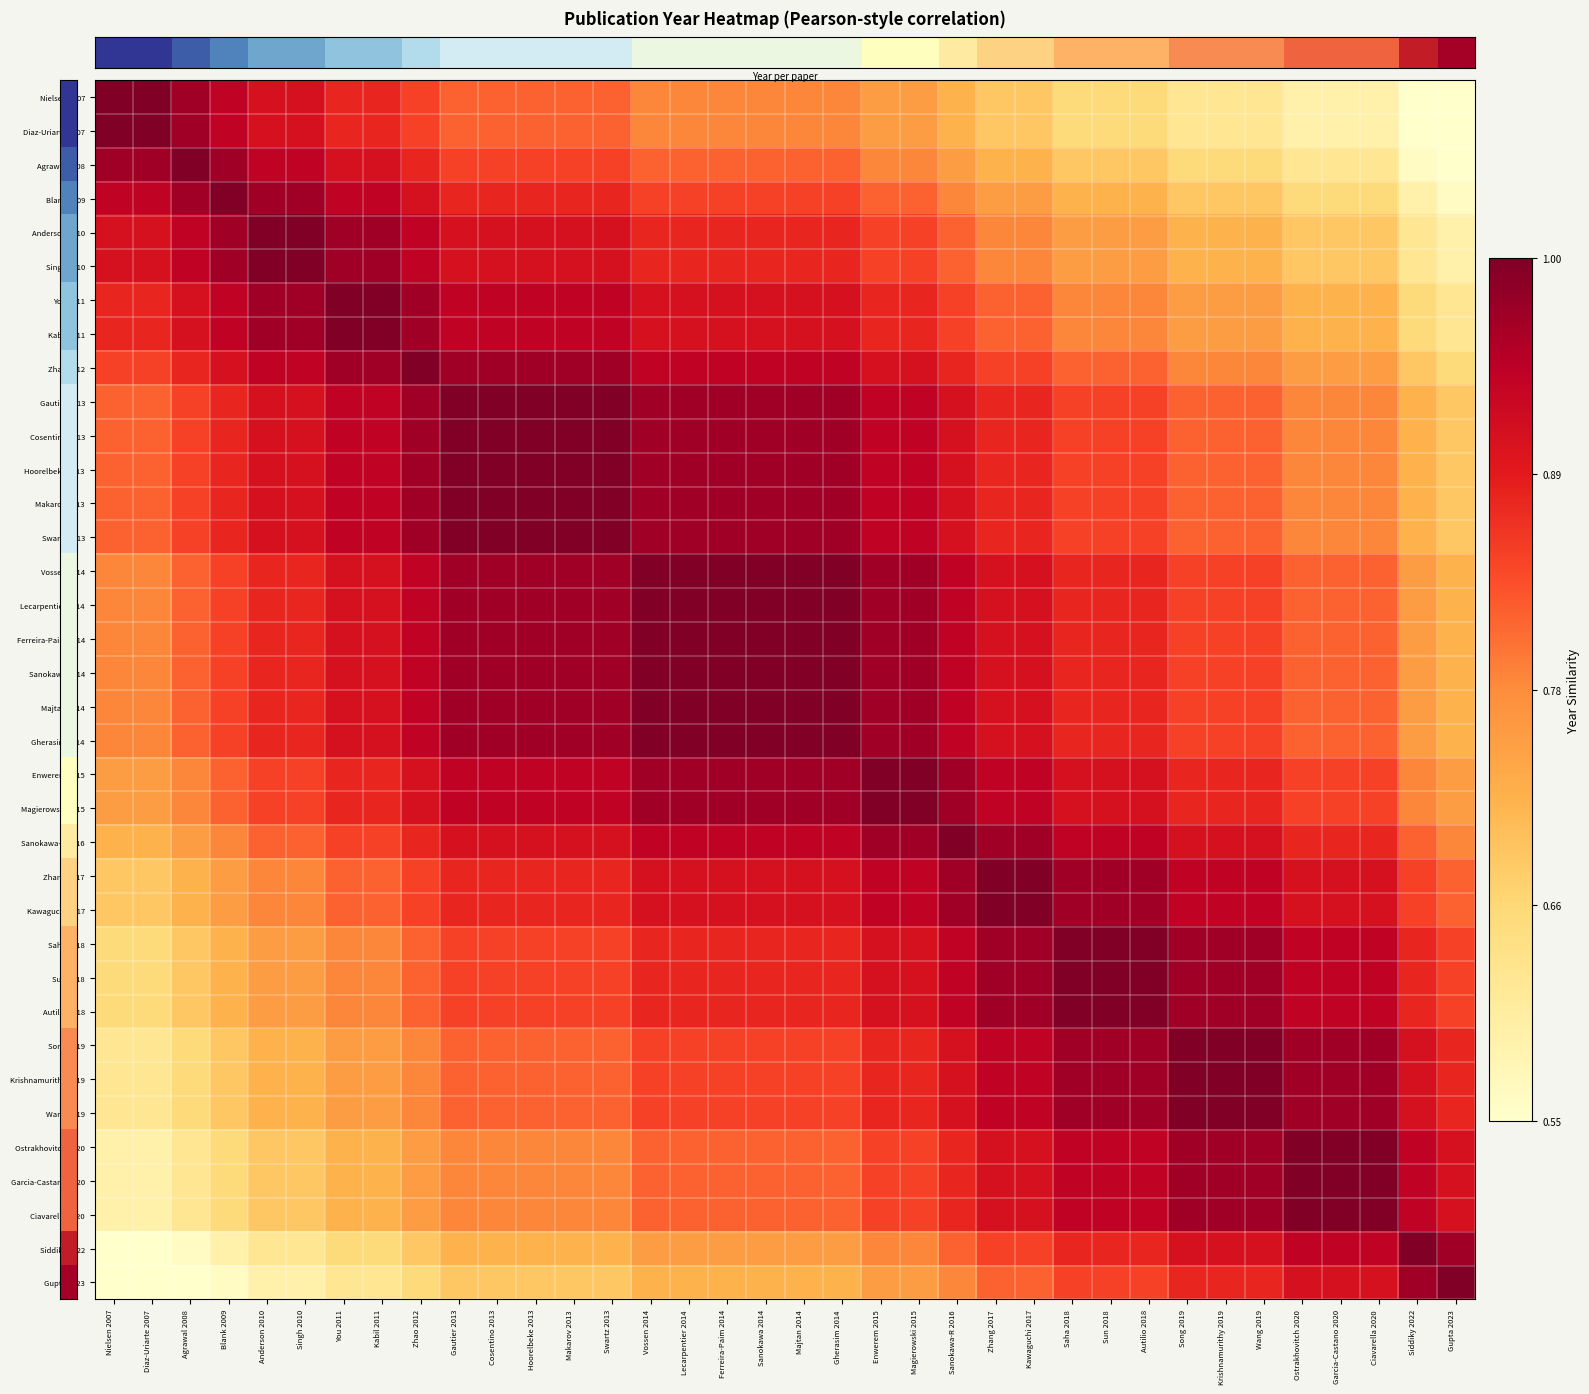

Reading right to left, transcribe all the data shown in this chart.

row_0: Gupta 2023=0.6	Siddiky 2022=0.6	Ciavarella 2020=0.6	Garcia-Castano 2020=0.6	Ostrakhovitch 2020=0.6	Wang 2019=0.6	Krishnamurithy 2019=0.6	Song 2019=0.6	Autilio 2018=0.7	Sun 2018=0.7	Saha 2018=0.7	Kawaguchi 2017=0.7	Zhang 2017=0.7	Sanokawa-R 2016=0.7	Magierowski 2015=0.8	Enwerem 2015=0.8	Gherasim 2014=0.8	Majtan 2014=0.8	Sanokawa 2014=0.8	Ferreira-Paim 2014=0.8	Lecarpentier 2014=0.8	Vossen 2014=0.8	Swartz 2013=0.8	Makarov 2013=0.8	Hoorelbeke 2013=0.8	Cosentino 2013=0.8	Gautier 2013=0.8	Zhao 2012=0.8	Kabil 2011=0.9	You 2011=0.9	Singh 2010=0.9	Anderson 2010=0.9	Blank 2009=0.9	Agrawal 2008=1.0	Diaz-Uriarte 2007=1.0	Nielsen 2007=1.0
row_1: Gupta 2023=0.6	Siddiky 2022=0.6	Ciavarella 2020=0.6	Garcia-Castano 2020=0.6	Ostrakhovitch 2020=0.6	Wang 2019=0.6	Krishnamurithy 2019=0.6	Song 2019=0.6	Autilio 2018=0.7	Sun 2018=0.7	Saha 2018=0.7	Kawaguchi 2017=0.7	Zhang 2017=0.7	Sanokawa-R 2016=0.7	Magierowski 2015=0.8	Enwerem 2015=0.8	Gherasim 2014=0.8	Majtan 2014=0.8	Sanokawa 2014=0.8	Ferreira-Paim 2014=0.8	Lecarpentier 2014=0.8	Vossen 2014=0.8	Swartz 2013=0.8	Makarov 2013=0.8	Hoorelbeke 2013=0.8	Cosentino 2013=0.8	Gautier 2013=0.8	Zhao 2012=0.8	Kabil 2011=0.9	You 2011=0.9	Singh 2010=0.9	Anderson 2010=0.9	Blank 2009=0.9	Agrawal 2008=1.0	Diaz-Uriarte 2007=1.0	Nielsen 2007=1.0
row_2: Gupta 2023=0.6	Siddiky 2022=0.6	Ciavarella 2020=0.6	Garcia-Castano 2020=0.6	Ostrakhovitch 2020=0.6	Wang 2019=0.7	Krishnamurithy 2019=0.7	Song 2019=0.7	Autilio 2018=0.7	Sun 2018=0.7	Saha 2018=0.7	Kawaguchi 2017=0.7	Zhang 2017=0.7	Sanokawa-R 2016=0.8	Magierowski 2015=0.8	Enwerem 2015=0.8	Gherasim 2014=0.8	Majtan 2014=0.8	Sanokawa 2014=0.8	Ferreira-Paim 2014=0.8	Lecarpentier 2014=0.8	Vossen 2014=0.8	Swartz 2013=0.8	Makarov 2013=0.8	Hoorelbeke 2013=0.8	Cosentino 2013=0.8	Gautier 2013=0.8	Zhao 2012=0.9	Kabil 2011=0.9	You 2011=0.9	Singh 2010=0.9	Anderson 2010=0.9	Blank 2009=1.0	Agrawal 2008=1.0	Diaz-Uriarte 2007=1.0	Nielsen 2007=1.0
row_3: Gupta 2023=0.6	Siddiky 2022=0.6	Ciavarella 2020=0.7	Garcia-Castano 2020=0.7	Ostrakhovitch 2020=0.7	Wang 2019=0.7	Krishnamurithy 2019=0.7	Song 2019=0.7	Autilio 2018=0.7	Sun 2018=0.7	Saha 2018=0.7	Kawaguchi 2017=0.8	Zhang 2017=0.8	Sanokawa-R 2016=0.8	Magierowski 2015=0.8	Enwerem 2015=0.8	Gherasim 2014=0.8	Majtan 2014=0.8	Sanokawa 2014=0.8	Ferreira-Paim 2014=0.8	Lecarpentier 2014=0.8	Vossen 2014=0.8	Swartz 2013=0.9	Makarov 2013=0.9	Hoorelbeke 2013=0.9	Cosentino 2013=0.9	Gautier 2013=0.9	Zhao 2012=0.9	Kabil 2011=0.9	You 2011=0.9	Singh 2010=1.0	Anderson 2010=1.0	Blank 2009=1.0	Agrawal 2008=1.0	Diaz-Uriarte 2007=0.9	Nielsen 2007=0.9
row_4: Gupta 2023=0.6	Siddiky 2022=0.6	Ciavarella 2020=0.7	Garcia-Castano 2020=0.7	Ostrakhovitch 2020=0.7	Wang 2019=0.7	Krishnamurithy 2019=0.7	Song 2019=0.7	Autilio 2018=0.8	Sun 2018=0.8	Saha 2018=0.8	Kawaguchi 2017=0.8	Zhang 2017=0.8	Sanokawa-R 2016=0.8	Magierowski 2015=0.8	Enwerem 2015=0.8	Gherasim 2014=0.9	Majtan 2014=0.9	Sanokawa 2014=0.9	Ferreira-Paim 2014=0.9	Lecarpentier 2014=0.9	Vossen 2014=0.9	Swartz 2013=0.9	Makarov 2013=0.9	Hoorelbeke 2013=0.9	Cosentino 2013=0.9	Gautier 2013=0.9	Zhao 2012=0.9	Kabil 2011=1.0	You 2011=1.0	Singh 2010=1.0	Anderson 2010=1.0	Blank 2009=1.0	Agrawal 2008=0.9	Diaz-Uriarte 2007=0.9	Nielsen 2007=0.9
row_5: Gupta 2023=0.6	Siddiky 2022=0.6	Ciavarella 2020=0.7	Garcia-Castano 2020=0.7	Ostrakhovitch 2020=0.7	Wang 2019=0.7	Krishnamurithy 2019=0.7	Song 2019=0.7	Autilio 2018=0.8	Sun 2018=0.8	Saha 2018=0.8	Kawaguchi 2017=0.8	Zhang 2017=0.8	Sanokawa-R 2016=0.8	Magierowski 2015=0.8	Enwerem 2015=0.8	Gherasim 2014=0.9	Majtan 2014=0.9	Sanokawa 2014=0.9	Ferreira-Paim 2014=0.9	Lecarpentier 2014=0.9	Vossen 2014=0.9	Swartz 2013=0.9	Makarov 2013=0.9	Hoorelbeke 2013=0.9	Cosentino 2013=0.9	Gautier 2013=0.9	Zhao 2012=0.9	Kabil 2011=1.0	You 2011=1.0	Singh 2010=1.0	Anderson 2010=1.0	Blank 2009=1.0	Agrawal 2008=0.9	Diaz-Uriarte 2007=0.9	Nielsen 2007=0.9
row_6: Gupta 2023=0.6	Siddiky 2022=0.7	Ciavarella 2020=0.7	Garcia-Castano 2020=0.7	Ostrakhovitch 2020=0.7	Wang 2019=0.8	Krishnamurithy 2019=0.8	Song 2019=0.8	Autilio 2018=0.8	Sun 2018=0.8	Saha 2018=0.8	Kawaguchi 2017=0.8	Zhang 2017=0.8	Sanokawa-R 2016=0.8	Magierowski 2015=0.9	Enwerem 2015=0.9	Gherasim 2014=0.9	Majtan 2014=0.9	Sanokawa 2014=0.9	Ferreira-Paim 2014=0.9	Lecarpentier 2014=0.9	Vossen 2014=0.9	Swartz 2013=0.9	Makarov 2013=0.9	Hoorelbeke 2013=0.9	Cosentino 2013=0.9	Gautier 2013=0.9	Zhao 2012=1.0	Kabil 2011=1.0	You 2011=1.0	Singh 2010=1.0	Anderson 2010=1.0	Blank 2009=0.9	Agrawal 2008=0.9	Diaz-Uriarte 2007=0.9	Nielsen 2007=0.9
row_7: Gupta 2023=0.6	Siddiky 2022=0.7	Ciavarella 2020=0.7	Garcia-Castano 2020=0.7	Ostrakhovitch 2020=0.7	Wang 2019=0.8	Krishnamurithy 2019=0.8	Song 2019=0.8	Autilio 2018=0.8	Sun 2018=0.8	Saha 2018=0.8	Kawaguchi 2017=0.8	Zhang 2017=0.8	Sanokawa-R 2016=0.8	Magierowski 2015=0.9	Enwerem 2015=0.9	Gherasim 2014=0.9	Majtan 2014=0.9	Sanokawa 2014=0.9	Ferreira-Paim 2014=0.9	Lecarpentier 2014=0.9	Vossen 2014=0.9	Swartz 2013=0.9	Makarov 2013=0.9	Hoorelbeke 2013=0.9	Cosentino 2013=0.9	Gautier 2013=0.9	Zhao 2012=1.0	Kabil 2011=1.0	You 2011=1.0	Singh 2010=1.0	Anderson 2010=1.0	Blank 2009=0.9	Agrawal 2008=0.9	Diaz-Uriarte 2007=0.9	Nielsen 2007=0.9
row_8: Gupta 2023=0.7	Siddiky 2022=0.7	Ciavarella 2020=0.8	Garcia-Castano 2020=0.8	Ostrakhovitch 2020=0.8	Wang 2019=0.8	Krishnamurithy 2019=0.8	Song 2019=0.8	Autilio 2018=0.8	Sun 2018=0.8	Saha 2018=0.8	Kawaguchi 2017=0.8	Zhang 2017=0.8	Sanokawa-R 2016=0.9	Magierowski 2015=0.9	Enwerem 2015=0.9	Gherasim 2014=0.9	Majtan 2014=0.9	Sanokawa 2014=0.9	Ferreira-Paim 2014=0.9	Lecarpentier 2014=0.9	Vossen 2014=0.9	Swartz 2013=1.0	Makarov 2013=1.0	Hoorelbeke 2013=1.0	Cosentino 2013=1.0	Gautier 2013=1.0	Zhao 2012=1.0	Kabil 2011=1.0	You 2011=1.0	Singh 2010=0.9	Anderson 2010=0.9	Blank 2009=0.9	Agrawal 2008=0.9	Diaz-Uriarte 2007=0.8	Nielsen 2007=0.8
row_9: Gupta 2023=0.7	Siddiky 2022=0.7	Ciavarella 2020=0.8	Garcia-Castano 2020=0.8	Ostrakhovitch 2020=0.8	Wang 2019=0.8	Krishnamurithy 2019=0.8	Song 2019=0.8	Autilio 2018=0.8	Sun 2018=0.8	Saha 2018=0.8	Kawaguchi 2017=0.9	Zhang 2017=0.9	Sanokawa-R 2016=0.9	Magierowski 2015=0.9	Enwerem 2015=0.9	Gherasim 2014=1.0	Majtan 2014=1.0	Sanokawa 2014=1.0	Ferreira-Paim 2014=1.0	Lecarpentier 2014=1.0	Vossen 2014=1.0	Swartz 2013=1.0	Makarov 2013=1.0	Hoorelbeke 2013=1.0	Cosentino 2013=1.0	Gautier 2013=1.0	Zhao 2012=1.0	Kabil 2011=0.9	You 2011=0.9	Singh 2010=0.9	Anderson 2010=0.9	Blank 2009=0.9	Agrawal 2008=0.8	Diaz-Uriarte 2007=0.8	Nielsen 2007=0.8
row_10: Gupta 2023=0.7	Siddiky 2022=0.7	Ciavarella 2020=0.8	Garcia-Castano 2020=0.8	Ostrakhovitch 2020=0.8	Wang 2019=0.8	Krishnamurithy 2019=0.8	Song 2019=0.8	Autilio 2018=0.8	Sun 2018=0.8	Saha 2018=0.8	Kawaguchi 2017=0.9	Zhang 2017=0.9	Sanokawa-R 2016=0.9	Magierowski 2015=0.9	Enwerem 2015=0.9	Gherasim 2014=1.0	Majtan 2014=1.0	Sanokawa 2014=1.0	Ferreira-Paim 2014=1.0	Lecarpentier 2014=1.0	Vossen 2014=1.0	Swartz 2013=1.0	Makarov 2013=1.0	Hoorelbeke 2013=1.0	Cosentino 2013=1.0	Gautier 2013=1.0	Zhao 2012=1.0	Kabil 2011=0.9	You 2011=0.9	Singh 2010=0.9	Anderson 2010=0.9	Blank 2009=0.9	Agrawal 2008=0.8	Diaz-Uriarte 2007=0.8	Nielsen 2007=0.8
row_11: Gupta 2023=0.7	Siddiky 2022=0.7	Ciavarella 2020=0.8	Garcia-Castano 2020=0.8	Ostrakhovitch 2020=0.8	Wang 2019=0.8	Krishnamurithy 2019=0.8	Song 2019=0.8	Autilio 2018=0.8	Sun 2018=0.8	Saha 2018=0.8	Kawaguchi 2017=0.9	Zhang 2017=0.9	Sanokawa-R 2016=0.9	Magierowski 2015=0.9	Enwerem 2015=0.9	Gherasim 2014=1.0	Majtan 2014=1.0	Sanokawa 2014=1.0	Ferreira-Paim 2014=1.0	Lecarpentier 2014=1.0	Vossen 2014=1.0	Swartz 2013=1.0	Makarov 2013=1.0	Hoorelbeke 2013=1.0	Cosentino 2013=1.0	Gautier 2013=1.0	Zhao 2012=1.0	Kabil 2011=0.9	You 2011=0.9	Singh 2010=0.9	Anderson 2010=0.9	Blank 2009=0.9	Agrawal 2008=0.8	Diaz-Uriarte 2007=0.8	Nielsen 2007=0.8
row_12: Gupta 2023=0.7	Siddiky 2022=0.7	Ciavarella 2020=0.8	Garcia-Castano 2020=0.8	Ostrakhovitch 2020=0.8	Wang 2019=0.8	Krishnamurithy 2019=0.8	Song 2019=0.8	Autilio 2018=0.8	Sun 2018=0.8	Saha 2018=0.8	Kawaguchi 2017=0.9	Zhang 2017=0.9	Sanokawa-R 2016=0.9	Magierowski 2015=0.9	Enwerem 2015=0.9	Gherasim 2014=1.0	Majtan 2014=1.0	Sanokawa 2014=1.0	Ferreira-Paim 2014=1.0	Lecarpentier 2014=1.0	Vossen 2014=1.0	Swartz 2013=1.0	Makarov 2013=1.0	Hoorelbeke 2013=1.0	Cosentino 2013=1.0	Gautier 2013=1.0	Zhao 2012=1.0	Kabil 2011=0.9	You 2011=0.9	Singh 2010=0.9	Anderson 2010=0.9	Blank 2009=0.9	Agrawal 2008=0.8	Diaz-Uriarte 2007=0.8	Nielsen 2007=0.8
row_13: Gupta 2023=0.7	Siddiky 2022=0.7	Ciavarella 2020=0.8	Garcia-Castano 2020=0.8	Ostrakhovitch 2020=0.8	Wang 2019=0.8	Krishnamurithy 2019=0.8	Song 2019=0.8	Autilio 2018=0.8	Sun 2018=0.8	Saha 2018=0.8	Kawaguchi 2017=0.9	Zhang 2017=0.9	Sanokawa-R 2016=0.9	Magierowski 2015=0.9	Enwerem 2015=0.9	Gherasim 2014=1.0	Majtan 2014=1.0	Sanokawa 2014=1.0	Ferreira-Paim 2014=1.0	Lecarpentier 2014=1.0	Vossen 2014=1.0	Swartz 2013=1.0	Makarov 2013=1.0	Hoorelbeke 2013=1.0	Cosentino 2013=1.0	Gautier 2013=1.0	Zhao 2012=1.0	Kabil 2011=0.9	You 2011=0.9	Singh 2010=0.9	Anderson 2010=0.9	Blank 2009=0.9	Agrawal 2008=0.8	Diaz-Uriarte 2007=0.8	Nielsen 2007=0.8
row_14: Gupta 2023=0.7	Siddiky 2022=0.8	Ciavarella 2020=0.8	Garcia-Castano 2020=0.8	Ostrakhovitch 2020=0.8	Wang 2019=0.8	Krishnamurithy 2019=0.8	Song 2019=0.8	Autilio 2018=0.9	Sun 2018=0.9	Saha 2018=0.9	Kawaguchi 2017=0.9	Zhang 2017=0.9	Sanokawa-R 2016=0.9	Magierowski 2015=1.0	Enwerem 2015=1.0	Gherasim 2014=1.0	Majtan 2014=1.0	Sanokawa 2014=1.0	Ferreira-Paim 2014=1.0	Lecarpentier 2014=1.0	Vossen 2014=1.0	Swartz 2013=1.0	Makarov 2013=1.0	Hoorelbeke 2013=1.0	Cosentino 2013=1.0	Gautier 2013=1.0	Zhao 2012=0.9	Kabil 2011=0.9	You 2011=0.9	Singh 2010=0.9	Anderson 2010=0.9	Blank 2009=0.8	Agrawal 2008=0.8	Diaz-Uriarte 2007=0.8	Nielsen 2007=0.8
row_15: Gupta 2023=0.7	Siddiky 2022=0.8	Ciavarella 2020=0.8	Garcia-Castano 2020=0.8	Ostrakhovitch 2020=0.8	Wang 2019=0.8	Krishnamurithy 2019=0.8	Song 2019=0.8	Autilio 2018=0.9	Sun 2018=0.9	Saha 2018=0.9	Kawaguchi 2017=0.9	Zhang 2017=0.9	Sanokawa-R 2016=0.9	Magierowski 2015=1.0	Enwerem 2015=1.0	Gherasim 2014=1.0	Majtan 2014=1.0	Sanokawa 2014=1.0	Ferreira-Paim 2014=1.0	Lecarpentier 2014=1.0	Vossen 2014=1.0	Swartz 2013=1.0	Makarov 2013=1.0	Hoorelbeke 2013=1.0	Cosentino 2013=1.0	Gautier 2013=1.0	Zhao 2012=0.9	Kabil 2011=0.9	You 2011=0.9	Singh 2010=0.9	Anderson 2010=0.9	Blank 2009=0.8	Agrawal 2008=0.8	Diaz-Uriarte 2007=0.8	Nielsen 2007=0.8
row_16: Gupta 2023=0.7	Siddiky 2022=0.8	Ciavarella 2020=0.8	Garcia-Castano 2020=0.8	Ostrakhovitch 2020=0.8	Wang 2019=0.8	Krishnamurithy 2019=0.8	Song 2019=0.8	Autilio 2018=0.9	Sun 2018=0.9	Saha 2018=0.9	Kawaguchi 2017=0.9	Zhang 2017=0.9	Sanokawa-R 2016=0.9	Magierowski 2015=1.0	Enwerem 2015=1.0	Gherasim 2014=1.0	Majtan 2014=1.0	Sanokawa 2014=1.0	Ferreira-Paim 2014=1.0	Lecarpentier 2014=1.0	Vossen 2014=1.0	Swartz 2013=1.0	Makarov 2013=1.0	Hoorelbeke 2013=1.0	Cosentino 2013=1.0	Gautier 2013=1.0	Zhao 2012=0.9	Kabil 2011=0.9	You 2011=0.9	Singh 2010=0.9	Anderson 2010=0.9	Blank 2009=0.8	Agrawal 2008=0.8	Diaz-Uriarte 2007=0.8	Nielsen 2007=0.8
row_17: Gupta 2023=0.7	Siddiky 2022=0.8	Ciavarella 2020=0.8	Garcia-Castano 2020=0.8	Ostrakhovitch 2020=0.8	Wang 2019=0.8	Krishnamurithy 2019=0.8	Song 2019=0.8	Autilio 2018=0.9	Sun 2018=0.9	Saha 2018=0.9	Kawaguchi 2017=0.9	Zhang 2017=0.9	Sanokawa-R 2016=0.9	Magierowski 2015=1.0	Enwerem 2015=1.0	Gherasim 2014=1.0	Majtan 2014=1.0	Sanokawa 2014=1.0	Ferreira-Paim 2014=1.0	Lecarpentier 2014=1.0	Vossen 2014=1.0	Swartz 2013=1.0	Makarov 2013=1.0	Hoorelbeke 2013=1.0	Cosentino 2013=1.0	Gautier 2013=1.0	Zhao 2012=0.9	Kabil 2011=0.9	You 2011=0.9	Singh 2010=0.9	Anderson 2010=0.9	Blank 2009=0.8	Agrawal 2008=0.8	Diaz-Uriarte 2007=0.8	Nielsen 2007=0.8
row_18: Gupta 2023=0.7	Siddiky 2022=0.8	Ciavarella 2020=0.8	Garcia-Castano 2020=0.8	Ostrakhovitch 2020=0.8	Wang 2019=0.8	Krishnamurithy 2019=0.8	Song 2019=0.8	Autilio 2018=0.9	Sun 2018=0.9	Saha 2018=0.9	Kawaguchi 2017=0.9	Zhang 2017=0.9	Sanokawa-R 2016=0.9	Magierowski 2015=1.0	Enwerem 2015=1.0	Gherasim 2014=1.0	Majtan 2014=1.0	Sanokawa 2014=1.0	Ferreira-Paim 2014=1.0	Lecarpentier 2014=1.0	Vossen 2014=1.0	Swartz 2013=1.0	Makarov 2013=1.0	Hoorelbeke 2013=1.0	Cosentino 2013=1.0	Gautier 2013=1.0	Zhao 2012=0.9	Kabil 2011=0.9	You 2011=0.9	Singh 2010=0.9	Anderson 2010=0.9	Blank 2009=0.8	Agrawal 2008=0.8	Diaz-Uriarte 2007=0.8	Nielsen 2007=0.8
row_19: Gupta 2023=0.7	Siddiky 2022=0.8	Ciavarella 2020=0.8	Garcia-Castano 2020=0.8	Ostrakhovitch 2020=0.8	Wang 2019=0.8	Krishnamurithy 2019=0.8	Song 2019=0.8	Autilio 2018=0.9	Sun 2018=0.9	Saha 2018=0.9	Kawaguchi 2017=0.9	Zhang 2017=0.9	Sanokawa-R 2016=0.9	Magierowski 2015=1.0	Enwerem 2015=1.0	Gherasim 2014=1.0	Majtan 2014=1.0	Sanokawa 2014=1.0	Ferreira-Paim 2014=1.0	Lecarpentier 2014=1.0	Vossen 2014=1.0	Swartz 2013=1.0	Makarov 2013=1.0	Hoorelbeke 2013=1.0	Cosentino 2013=1.0	Gautier 2013=1.0	Zhao 2012=0.9	Kabil 2011=0.9	You 2011=0.9	Singh 2010=0.9	Anderson 2010=0.9	Blank 2009=0.8	Agrawal 2008=0.8	Diaz-Uriarte 2007=0.8	Nielsen 2007=0.8
row_20: Gupta 2023=0.8	Siddiky 2022=0.8	Ciavarella 2020=0.8	Garcia-Castano 2020=0.8	Ostrakhovitch 2020=0.8	Wang 2019=0.9	Krishnamurithy 2019=0.9	Song 2019=0.9	Autilio 2018=0.9	Sun 2018=0.9	Saha 2018=0.9	Kawaguchi 2017=0.9	Zhang 2017=0.9	Sanokawa-R 2016=1.0	Magierowski 2015=1.0	Enwerem 2015=1.0	Gherasim 2014=1.0	Majtan 2014=1.0	Sanokawa 2014=1.0	Ferreira-Paim 2014=1.0	Lecarpentier 2014=1.0	Vossen 2014=1.0	Swartz 2013=0.9	Makarov 2013=0.9	Hoorelbeke 2013=0.9	Cosentino 2013=0.9	Gautier 2013=0.9	Zhao 2012=0.9	Kabil 2011=0.9	You 2011=0.9	Singh 2010=0.8	Anderson 2010=0.8	Blank 2009=0.8	Agrawal 2008=0.8	Diaz-Uriarte 2007=0.8	Nielsen 2007=0.8
row_21: Gupta 2023=0.8	Siddiky 2022=0.8	Ciavarella 2020=0.8	Garcia-Castano 2020=0.8	Ostrakhovitch 2020=0.8	Wang 2019=0.9	Krishnamurithy 2019=0.9	Song 2019=0.9	Autilio 2018=0.9	Sun 2018=0.9	Saha 2018=0.9	Kawaguchi 2017=0.9	Zhang 2017=0.9	Sanokawa-R 2016=1.0	Magierowski 2015=1.0	Enwerem 2015=1.0	Gherasim 2014=1.0	Majtan 2014=1.0	Sanokawa 2014=1.0	Ferreira-Paim 2014=1.0	Lecarpentier 2014=1.0	Vossen 2014=1.0	Swartz 2013=0.9	Makarov 2013=0.9	Hoorelbeke 2013=0.9	Cosentino 2013=0.9	Gautier 2013=0.9	Zhao 2012=0.9	Kabil 2011=0.9	You 2011=0.9	Singh 2010=0.8	Anderson 2010=0.8	Blank 2009=0.8	Agrawal 2008=0.8	Diaz-Uriarte 2007=0.8	Nielsen 2007=0.8
row_22: Gupta 2023=0.8	Siddiky 2022=0.8	Ciavarella 2020=0.9	Garcia-Castano 2020=0.9	Ostrakhovitch 2020=0.9	Wang 2019=0.9	Krishnamurithy 2019=0.9	Song 2019=0.9	Autilio 2018=0.9	Sun 2018=0.9	Saha 2018=0.9	Kawaguchi 2017=1.0	Zhang 2017=1.0	Sanokawa-R 2016=1.0	Magierowski 2015=1.0	Enwerem 2015=1.0	Gherasim 2014=0.9	Majtan 2014=0.9	Sanokawa 2014=0.9	Ferreira-Paim 2014=0.9	Lecarpentier 2014=0.9	Vossen 2014=0.9	Swartz 2013=0.9	Makarov 2013=0.9	Hoorelbeke 2013=0.9	Cosentino 2013=0.9	Gautier 2013=0.9	Zhao 2012=0.9	Kabil 2011=0.8	You 2011=0.8	Singh 2010=0.8	Anderson 2010=0.8	Blank 2009=0.8	Agrawal 2008=0.8	Diaz-Uriarte 2007=0.7	Nielsen 2007=0.7
row_23: Gupta 2023=0.8	Siddiky 2022=0.8	Ciavarella 2020=0.9	Garcia-Castano 2020=0.9	Ostrakhovitch 2020=0.9	Wang 2019=0.9	Krishnamurithy 2019=0.9	Song 2019=0.9	Autilio 2018=1.0	Sun 2018=1.0	Saha 2018=1.0	Kawaguchi 2017=1.0	Zhang 2017=1.0	Sanokawa-R 2016=1.0	Magierowski 2015=0.9	Enwerem 2015=0.9	Gherasim 2014=0.9	Majtan 2014=0.9	Sanokawa 2014=0.9	Ferreira-Paim 2014=0.9	Lecarpentier 2014=0.9	Vossen 2014=0.9	Swartz 2013=0.9	Makarov 2013=0.9	Hoorelbeke 2013=0.9	Cosentino 2013=0.9	Gautier 2013=0.9	Zhao 2012=0.8	Kabil 2011=0.8	You 2011=0.8	Singh 2010=0.8	Anderson 2010=0.8	Blank 2009=0.8	Agrawal 2008=0.7	Diaz-Uriarte 2007=0.7	Nielsen 2007=0.7
row_24: Gupta 2023=0.8	Siddiky 2022=0.8	Ciavarella 2020=0.9	Garcia-Castano 2020=0.9	Ostrakhovitch 2020=0.9	Wang 2019=0.9	Krishnamurithy 2019=0.9	Song 2019=0.9	Autilio 2018=1.0	Sun 2018=1.0	Saha 2018=1.0	Kawaguchi 2017=1.0	Zhang 2017=1.0	Sanokawa-R 2016=1.0	Magierowski 2015=0.9	Enwerem 2015=0.9	Gherasim 2014=0.9	Majtan 2014=0.9	Sanokawa 2014=0.9	Ferreira-Paim 2014=0.9	Lecarpentier 2014=0.9	Vossen 2014=0.9	Swartz 2013=0.9	Makarov 2013=0.9	Hoorelbeke 2013=0.9	Cosentino 2013=0.9	Gautier 2013=0.9	Zhao 2012=0.8	Kabil 2011=0.8	You 2011=0.8	Singh 2010=0.8	Anderson 2010=0.8	Blank 2009=0.8	Agrawal 2008=0.7	Diaz-Uriarte 2007=0.7	Nielsen 2007=0.7
row_25: Gupta 2023=0.8	Siddiky 2022=0.9	Ciavarella 2020=0.9	Garcia-Castano 2020=0.9	Ostrakhovitch 2020=0.9	Wang 2019=1.0	Krishnamurithy 2019=1.0	Song 2019=1.0	Autilio 2018=1.0	Sun 2018=1.0	Saha 2018=1.0	Kawaguchi 2017=1.0	Zhang 2017=1.0	Sanokawa-R 2016=0.9	Magierowski 2015=0.9	Enwerem 2015=0.9	Gherasim 2014=0.9	Majtan 2014=0.9	Sanokawa 2014=0.9	Ferreira-Paim 2014=0.9	Lecarpentier 2014=0.9	Vossen 2014=0.9	Swartz 2013=0.8	Makarov 2013=0.8	Hoorelbeke 2013=0.8	Cosentino 2013=0.8	Gautier 2013=0.8	Zhao 2012=0.8	Kabil 2011=0.8	You 2011=0.8	Singh 2010=0.8	Anderson 2010=0.8	Blank 2009=0.7	Agrawal 2008=0.7	Diaz-Uriarte 2007=0.7	Nielsen 2007=0.7
row_26: Gupta 2023=0.8	Siddiky 2022=0.9	Ciavarella 2020=0.9	Garcia-Castano 2020=0.9	Ostrakhovitch 2020=0.9	Wang 2019=1.0	Krishnamurithy 2019=1.0	Song 2019=1.0	Autilio 2018=1.0	Sun 2018=1.0	Saha 2018=1.0	Kawaguchi 2017=1.0	Zhang 2017=1.0	Sanokawa-R 2016=0.9	Magierowski 2015=0.9	Enwerem 2015=0.9	Gherasim 2014=0.9	Majtan 2014=0.9	Sanokawa 2014=0.9	Ferreira-Paim 2014=0.9	Lecarpentier 2014=0.9	Vossen 2014=0.9	Swartz 2013=0.8	Makarov 2013=0.8	Hoorelbeke 2013=0.8	Cosentino 2013=0.8	Gautier 2013=0.8	Zhao 2012=0.8	Kabil 2011=0.8	You 2011=0.8	Singh 2010=0.8	Anderson 2010=0.8	Blank 2009=0.7	Agrawal 2008=0.7	Diaz-Uriarte 2007=0.7	Nielsen 2007=0.7
row_27: Gupta 2023=0.8	Siddiky 2022=0.9	Ciavarella 2020=0.9	Garcia-Castano 2020=0.9	Ostrakhovitch 2020=0.9	Wang 2019=1.0	Krishnamurithy 2019=1.0	Song 2019=1.0	Autilio 2018=1.0	Sun 2018=1.0	Saha 2018=1.0	Kawaguchi 2017=1.0	Zhang 2017=1.0	Sanokawa-R 2016=0.9	Magierowski 2015=0.9	Enwerem 2015=0.9	Gherasim 2014=0.9	Majtan 2014=0.9	Sanokawa 2014=0.9	Ferreira-Paim 2014=0.9	Lecarpentier 2014=0.9	Vossen 2014=0.9	Swartz 2013=0.8	Makarov 2013=0.8	Hoorelbeke 2013=0.8	Cosentino 2013=0.8	Gautier 2013=0.8	Zhao 2012=0.8	Kabil 2011=0.8	You 2011=0.8	Singh 2010=0.8	Anderson 2010=0.8	Blank 2009=0.7	Agrawal 2008=0.7	Diaz-Uriarte 2007=0.7	Nielsen 2007=0.7
row_28: Gupta 2023=0.9	Siddiky 2022=0.9	Ciavarella 2020=1.0	Garcia-Castano 2020=1.0	Ostrakhovitch 2020=1.0	Wang 2019=1.0	Krishnamurithy 2019=1.0	Song 2019=1.0	Autilio 2018=1.0	Sun 2018=1.0	Saha 2018=1.0	Kawaguchi 2017=0.9	Zhang 2017=0.9	Sanokawa-R 2016=0.9	Magierowski 2015=0.9	Enwerem 2015=0.9	Gherasim 2014=0.8	Majtan 2014=0.8	Sanokawa 2014=0.8	Ferreira-Paim 2014=0.8	Lecarpentier 2014=0.8	Vossen 2014=0.8	Swartz 2013=0.8	Makarov 2013=0.8	Hoorelbeke 2013=0.8	Cosentino 2013=0.8	Gautier 2013=0.8	Zhao 2012=0.8	Kabil 2011=0.8	You 2011=0.8	Singh 2010=0.7	Anderson 2010=0.7	Blank 2009=0.7	Agrawal 2008=0.7	Diaz-Uriarte 2007=0.6	Nielsen 2007=0.6
row_29: Gupta 2023=0.9	Siddiky 2022=0.9	Ciavarella 2020=1.0	Garcia-Castano 2020=1.0	Ostrakhovitch 2020=1.0	Wang 2019=1.0	Krishnamurithy 2019=1.0	Song 2019=1.0	Autilio 2018=1.0	Sun 2018=1.0	Saha 2018=1.0	Kawaguchi 2017=0.9	Zhang 2017=0.9	Sanokawa-R 2016=0.9	Magierowski 2015=0.9	Enwerem 2015=0.9	Gherasim 2014=0.8	Majtan 2014=0.8	Sanokawa 2014=0.8	Ferreira-Paim 2014=0.8	Lecarpentier 2014=0.8	Vossen 2014=0.8	Swartz 2013=0.8	Makarov 2013=0.8	Hoorelbeke 2013=0.8	Cosentino 2013=0.8	Gautier 2013=0.8	Zhao 2012=0.8	Kabil 2011=0.8	You 2011=0.8	Singh 2010=0.7	Anderson 2010=0.7	Blank 2009=0.7	Agrawal 2008=0.7	Diaz-Uriarte 2007=0.6	Nielsen 2007=0.6
row_30: Gupta 2023=0.9	Siddiky 2022=0.9	Ciavarella 2020=1.0	Garcia-Castano 2020=1.0	Ostrakhovitch 2020=1.0	Wang 2019=1.0	Krishnamurithy 2019=1.0	Song 2019=1.0	Autilio 2018=1.0	Sun 2018=1.0	Saha 2018=1.0	Kawaguchi 2017=0.9	Zhang 2017=0.9	Sanokawa-R 2016=0.9	Magierowski 2015=0.9	Enwerem 2015=0.9	Gherasim 2014=0.8	Majtan 2014=0.8	Sanokawa 2014=0.8	Ferreira-Paim 2014=0.8	Lecarpentier 2014=0.8	Vossen 2014=0.8	Swartz 2013=0.8	Makarov 2013=0.8	Hoorelbeke 2013=0.8	Cosentino 2013=0.8	Gautier 2013=0.8	Zhao 2012=0.8	Kabil 2011=0.8	You 2011=0.8	Singh 2010=0.7	Anderson 2010=0.7	Blank 2009=0.7	Agrawal 2008=0.7	Diaz-Uriarte 2007=0.6	Nielsen 2007=0.6
row_31: Gupta 2023=0.9	Siddiky 2022=0.9	Ciavarella 2020=1.0	Garcia-Castano 2020=1.0	Ostrakhovitch 2020=1.0	Wang 2019=1.0	Krishnamurithy 2019=1.0	Song 2019=1.0	Autilio 2018=0.9	Sun 2018=0.9	Saha 2018=0.9	Kawaguchi 2017=0.9	Zhang 2017=0.9	Sanokawa-R 2016=0.9	Magierowski 2015=0.8	Enwerem 2015=0.8	Gherasim 2014=0.8	Majtan 2014=0.8	Sanokawa 2014=0.8	Ferreira-Paim 2014=0.8	Lecarpentier 2014=0.8	Vossen 2014=0.8	Swartz 2013=0.8	Makarov 2013=0.8	Hoorelbeke 2013=0.8	Cosentino 2013=0.8	Gautier 2013=0.8	Zhao 2012=0.8	Kabil 2011=0.7	You 2011=0.7	Singh 2010=0.7	Anderson 2010=0.7	Blank 2009=0.7	Agrawal 2008=0.6	Diaz-Uriarte 2007=0.6	Nielsen 2007=0.6
row_32: Gupta 2023=0.9	Siddiky 2022=0.9	Ciavarella 2020=1.0	Garcia-Castano 2020=1.0	Ostrakhovitch 2020=1.0	Wang 2019=1.0	Krishnamurithy 2019=1.0	Song 2019=1.0	Autilio 2018=0.9	Sun 2018=0.9	Saha 2018=0.9	Kawaguchi 2017=0.9	Zhang 2017=0.9	Sanokawa-R 2016=0.9	Magierowski 2015=0.8	Enwerem 2015=0.8	Gherasim 2014=0.8	Majtan 2014=0.8	Sanokawa 2014=0.8	Ferreira-Paim 2014=0.8	Lecarpentier 2014=0.8	Vossen 2014=0.8	Swartz 2013=0.8	Makarov 2013=0.8	Hoorelbeke 2013=0.8	Cosentino 2013=0.8	Gautier 2013=0.8	Zhao 2012=0.8	Kabil 2011=0.7	You 2011=0.7	Singh 2010=0.7	Anderson 2010=0.7	Blank 2009=0.7	Agrawal 2008=0.6	Diaz-Uriarte 2007=0.6	Nielsen 2007=0.6
row_33: Gupta 2023=0.9	Siddiky 2022=0.9	Ciavarella 2020=1.0	Garcia-Castano 2020=1.0	Ostrakhovitch 2020=1.0	Wang 2019=1.0	Krishnamurithy 2019=1.0	Song 2019=1.0	Autilio 2018=0.9	Sun 2018=0.9	Saha 2018=0.9	Kawaguchi 2017=0.9	Zhang 2017=0.9	Sanokawa-R 2016=0.9	Magierowski 2015=0.8	Enwerem 2015=0.8	Gherasim 2014=0.8	Majtan 2014=0.8	Sanokawa 2014=0.8	Ferreira-Paim 2014=0.8	Lecarpentier 2014=0.8	Vossen 2014=0.8	Swartz 2013=0.8	Makarov 2013=0.8	Hoorelbeke 2013=0.8	Cosentino 2013=0.8	Gautier 2013=0.8	Zhao 2012=0.8	Kabil 2011=0.7	You 2011=0.7	Singh 2010=0.7	Anderson 2010=0.7	Blank 2009=0.7	Agrawal 2008=0.6	Diaz-Uriarte 2007=0.6	Nielsen 2007=0.6
row_34: Gupta 2023=1.0	Siddiky 2022=1.0	Ciavarella 2020=0.9	Garcia-Castano 2020=0.9	Ostrakhovitch 2020=0.9	Wang 2019=0.9	Krishnamurithy 2019=0.9	Song 2019=0.9	Autilio 2018=0.9	Sun 2018=0.9	Saha 2018=0.9	Kawaguchi 2017=0.8	Zhang 2017=0.8	Sanokawa-R 2016=0.8	Magierowski 2015=0.8	Enwerem 2015=0.8	Gherasim 2014=0.8	Majtan 2014=0.8	Sanokawa 2014=0.8	Ferreira-Paim 2014=0.8	Lecarpentier 2014=0.8	Vossen 2014=0.8	Swartz 2013=0.7	Makarov 2013=0.7	Hoorelbeke 2013=0.7	Cosentino 2013=0.7	Gautier 2013=0.7	Zhao 2012=0.7	Kabil 2011=0.7	You 2011=0.7	Singh 2010=0.6	Anderson 2010=0.6	Blank 2009=0.6	Agrawal 2008=0.6	Diaz-Uriarte 2007=0.6	Nielsen 2007=0.6
row_35: Gupta 2023=1.0	Siddiky 2022=1.0	Ciavarella 2020=0.9	Garcia-Castano 2020=0.9	Ostrakhovitch 2020=0.9	Wang 2019=0.9	Krishnamurithy 2019=0.9	Song 2019=0.9	Autilio 2018=0.8	Sun 2018=0.8	Saha 2018=0.8	Kawaguchi 2017=0.8	Zhang 2017=0.8	Sanokawa-R 2016=0.8	Magierowski 2015=0.8	Enwerem 2015=0.8	Gherasim 2014=0.7	Majtan 2014=0.7	Sanokawa 2014=0.7	Ferreira-Paim 2014=0.7	Lecarpentier 2014=0.7	Vossen 2014=0.7	Swartz 2013=0.7	Makarov 2013=0.7	Hoorelbeke 2013=0.7	Cosentino 2013=0.7	Gautier 2013=0.7	Zhao 2012=0.7	Kabil 2011=0.6	You 2011=0.6	Singh 2010=0.6	Anderson 2010=0.6	Blank 2009=0.6	Agrawal 2008=0.6	Diaz-Uriarte 2007=0.6	Nielsen 2007=0.6